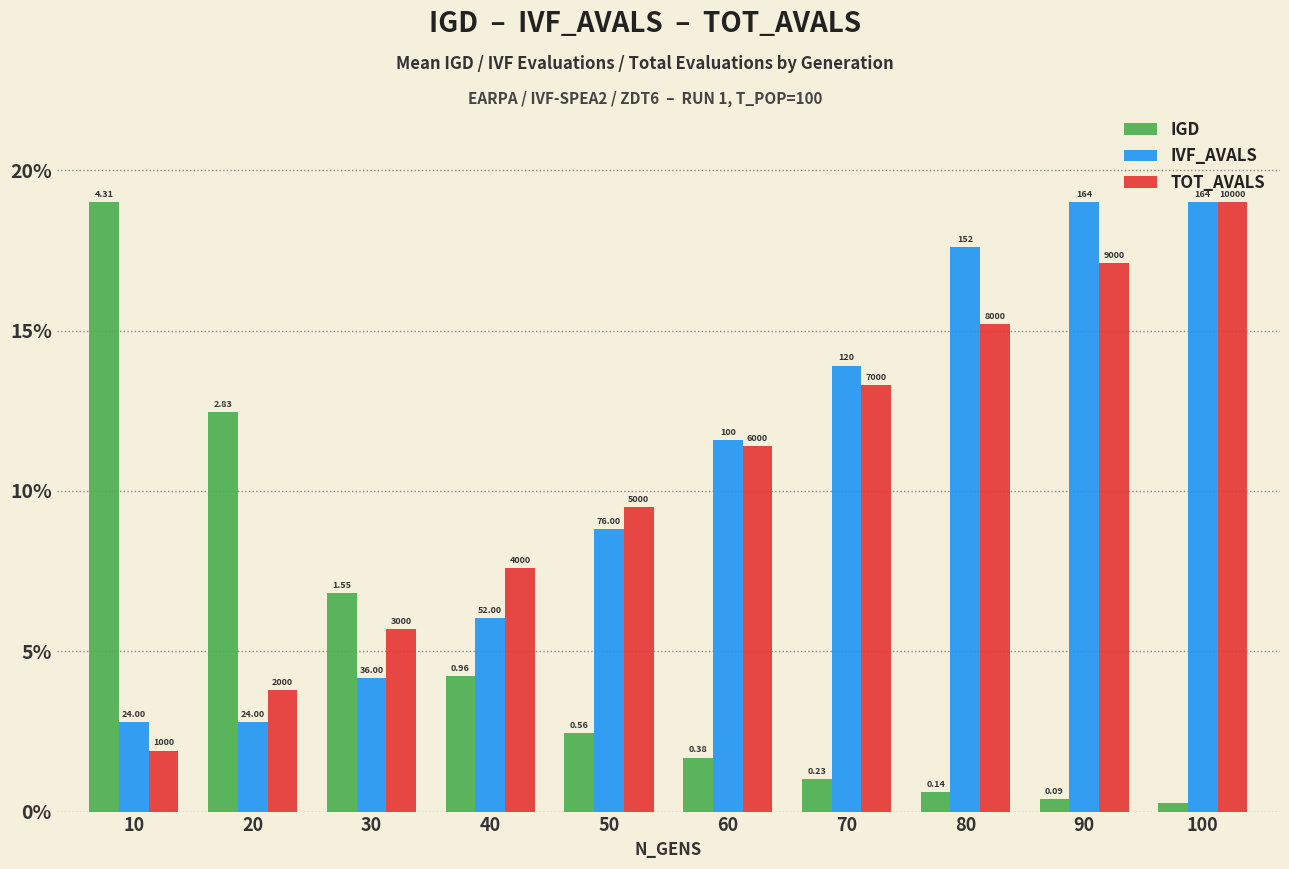

Does the chart contain any negative values?

No